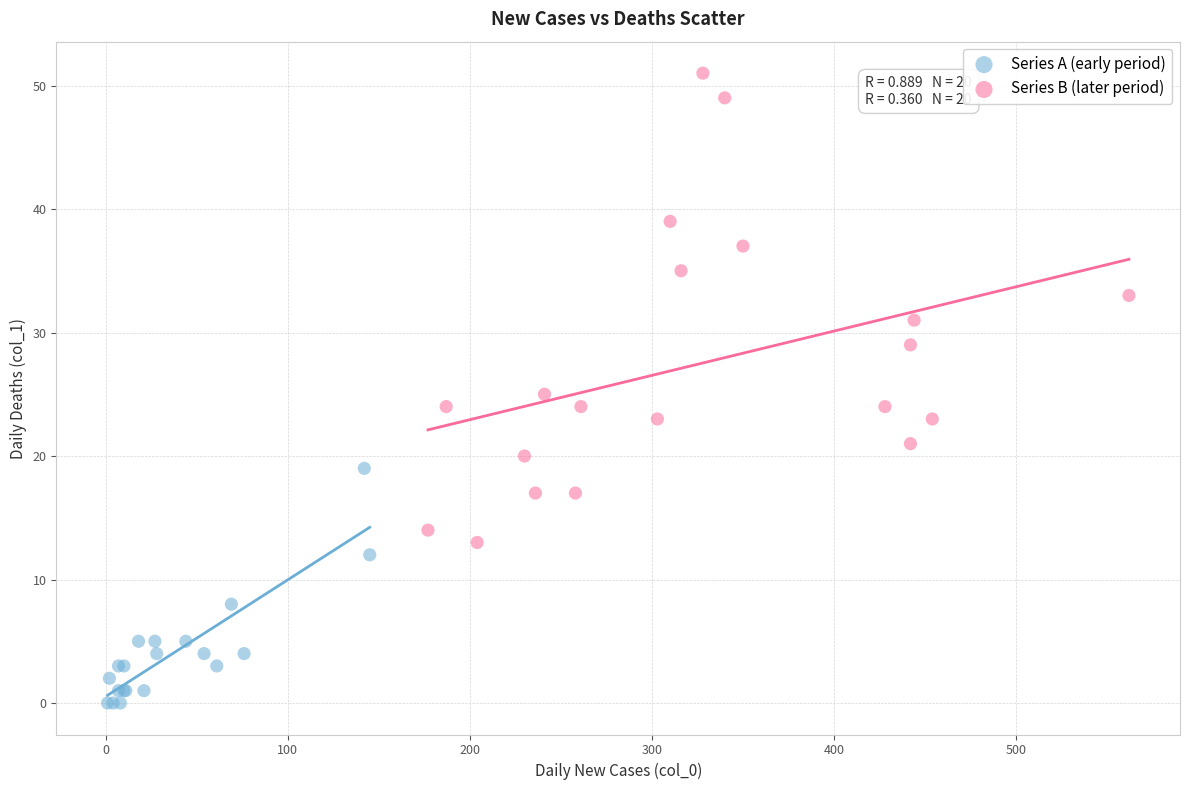

Which series contains the highest Y value?

Series B (later period)